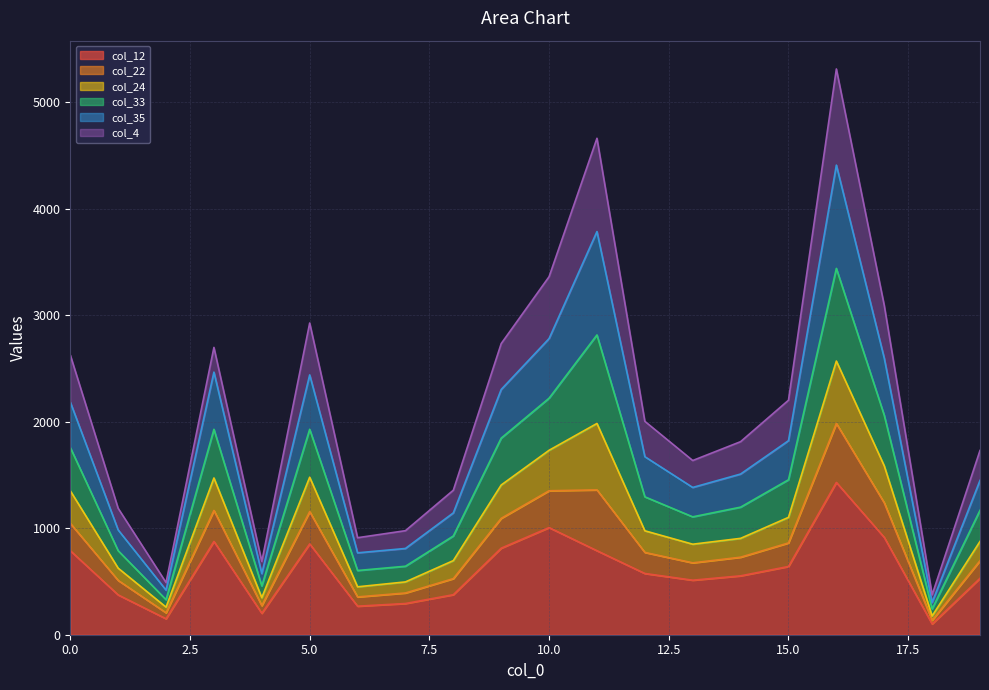

At which category does col_22 reach its first local valley?

2